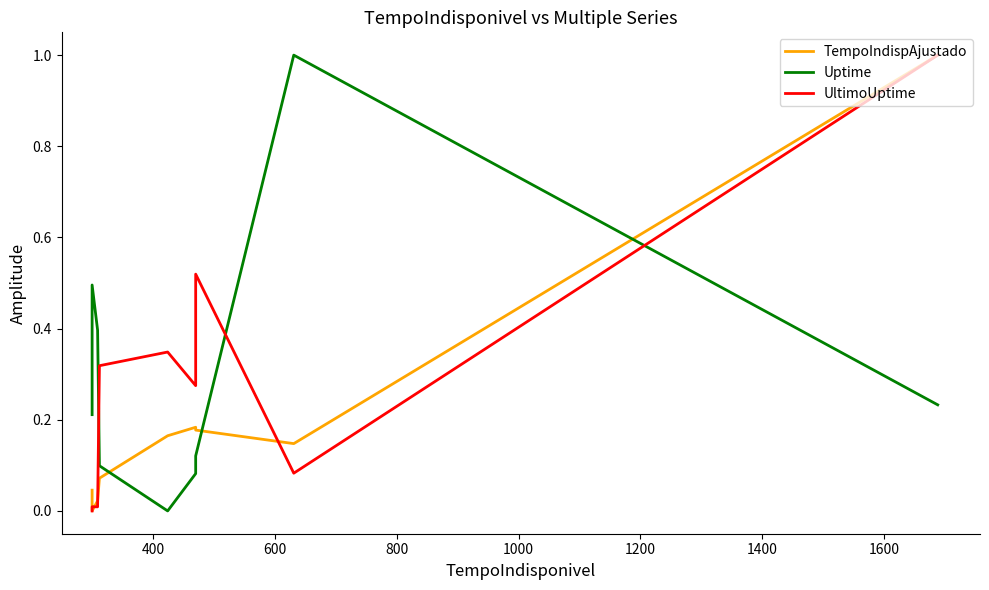

Does the chart have visible grid lines?

No